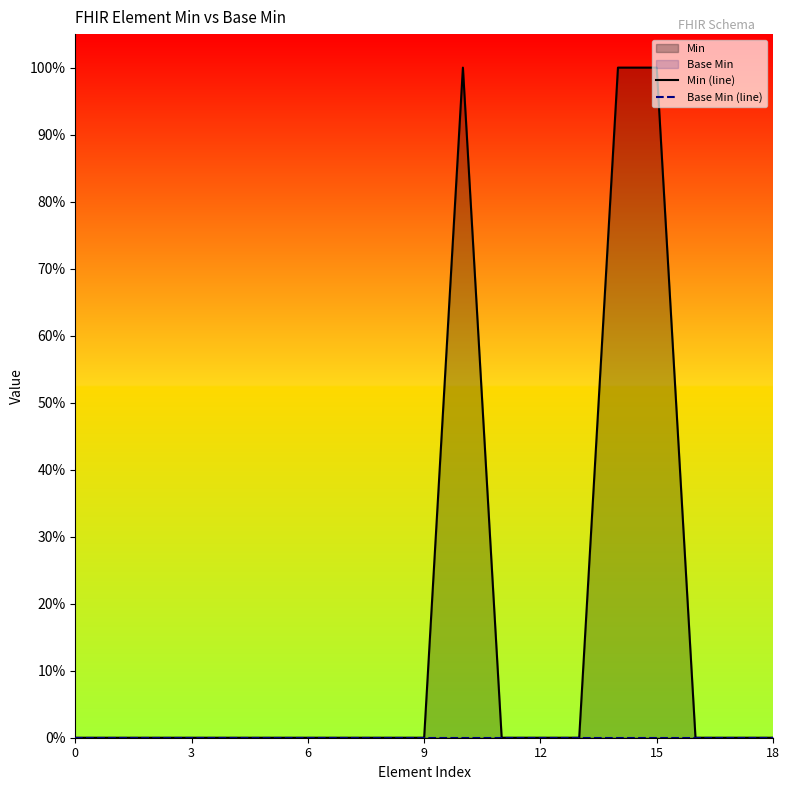

Rank the series by their maximum value, from lowest to highest.

Base Min (line), Min (line)